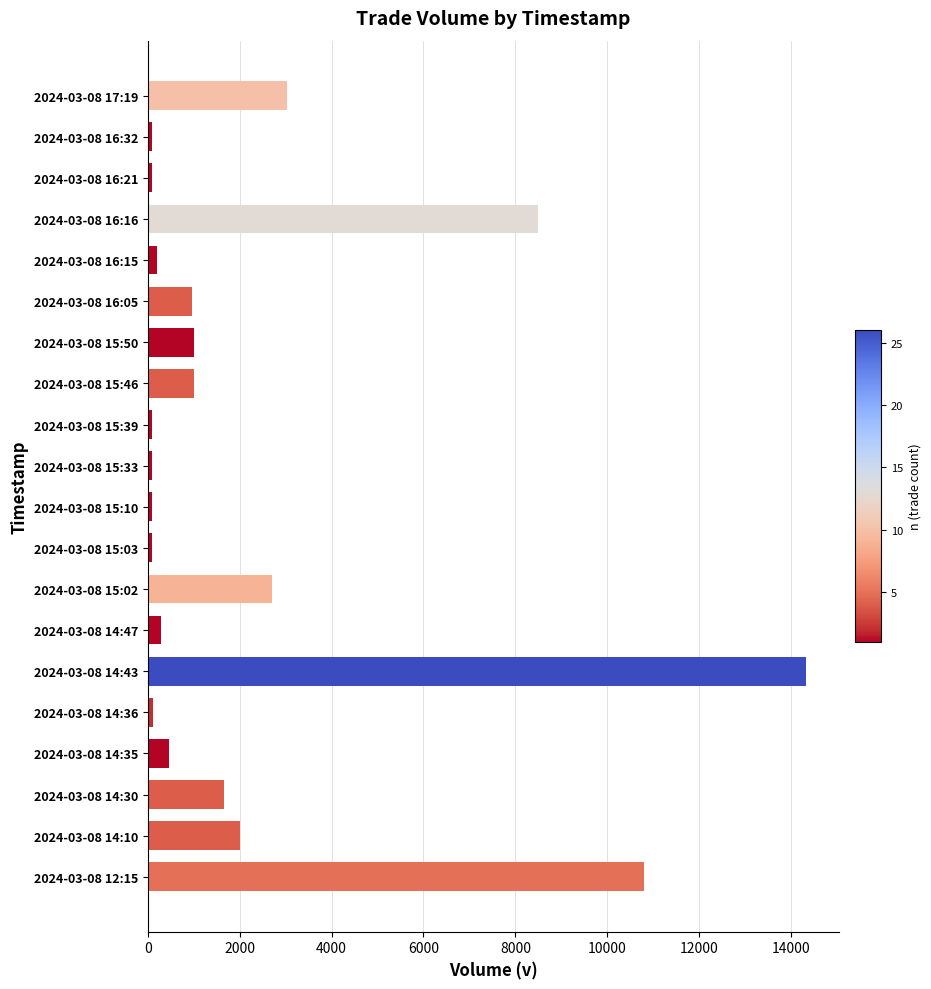

What is the sum of all values?

47628